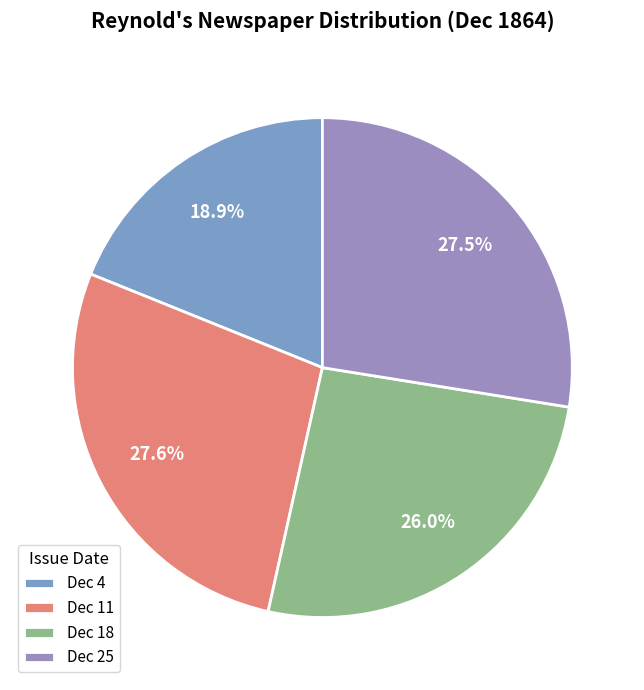

How many slices are in this pie chart?

4